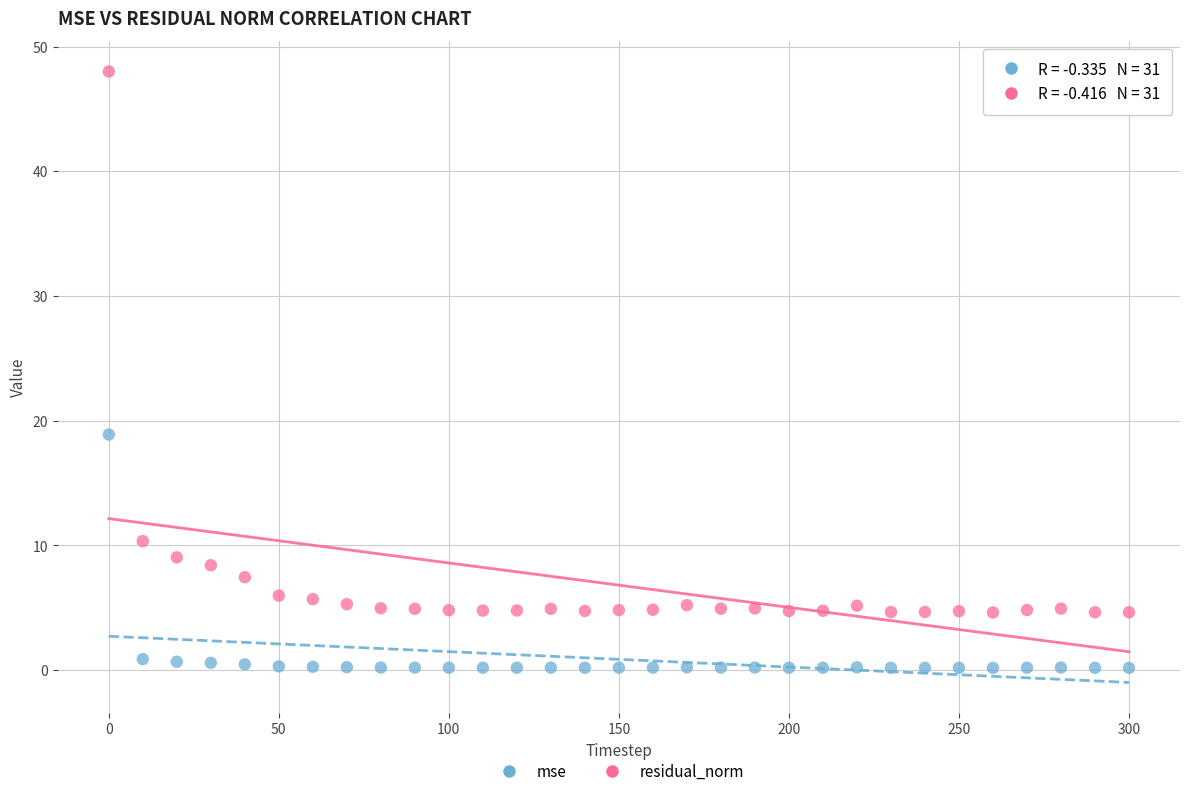

Across all data points, what is the range of Y values (max minus min)?

47.8